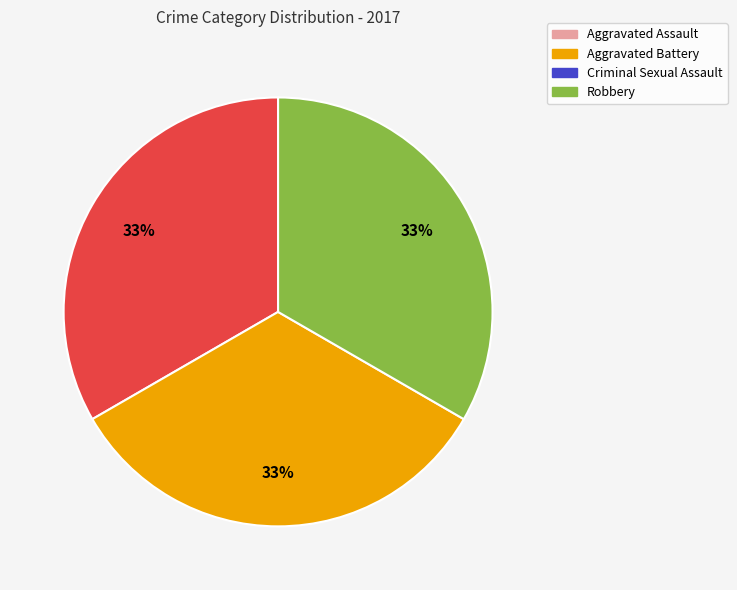

Count the number of slices in the pie.

3